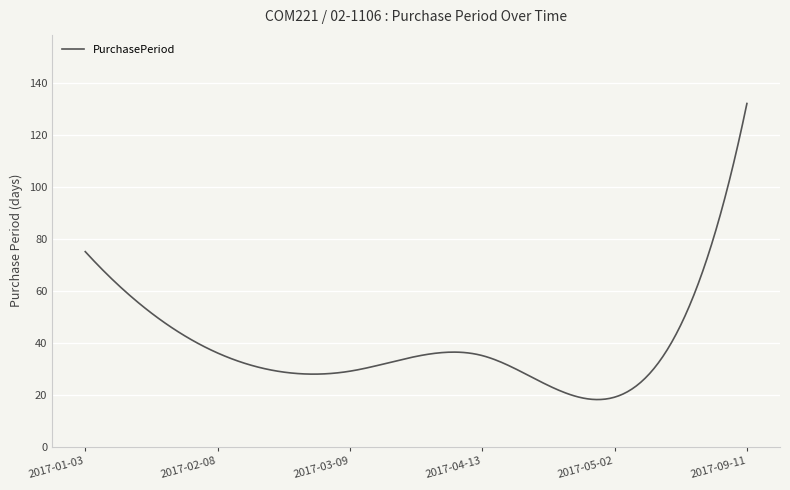

What is the greatest value displayed?

132.0